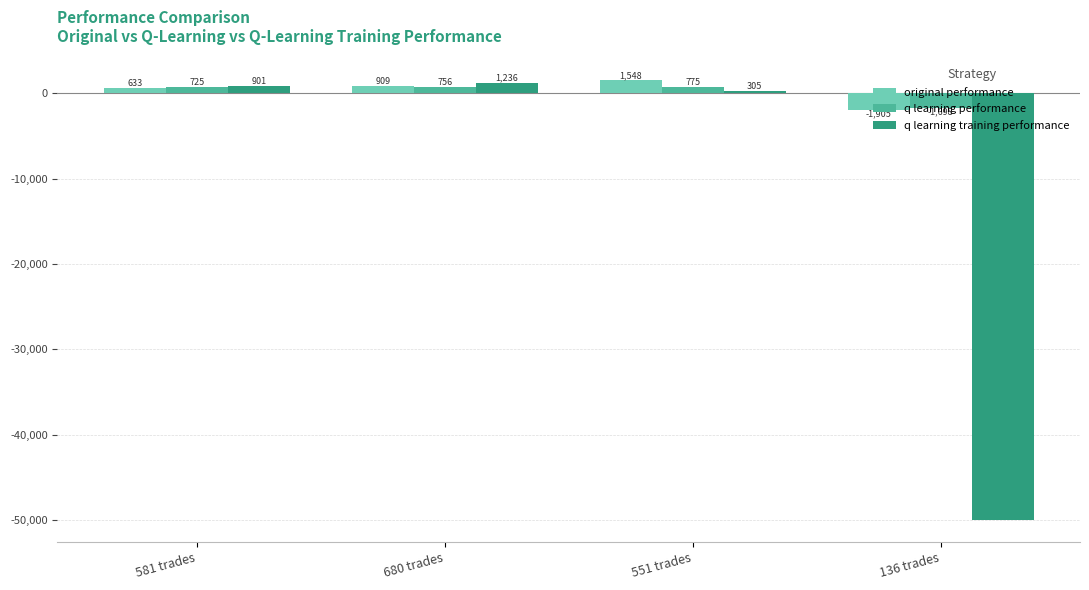

Which series has the largest total across all categories?

original performance